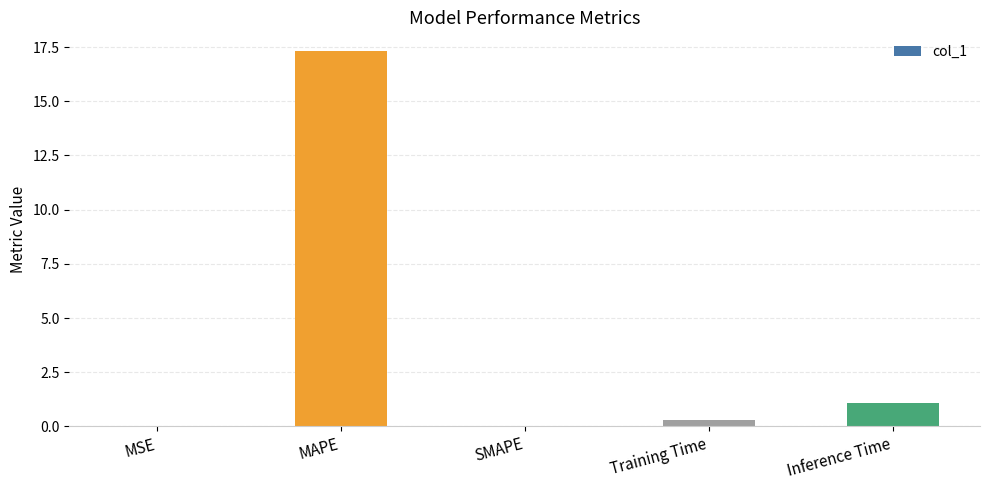

Between Inference Time and Training Time, which is larger?

Inference Time